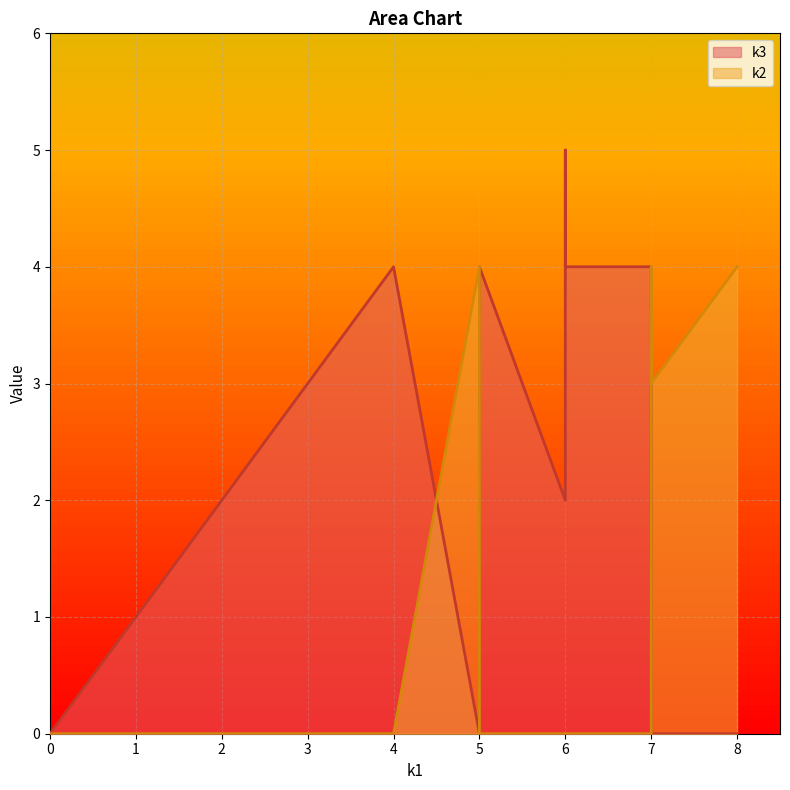

What is the value of the k2 point at the 8th from the left?

4